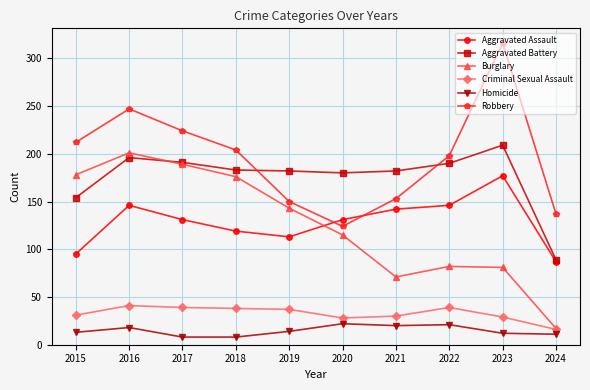

How many intersections are there between Aggravated Assault and Burglary?

1